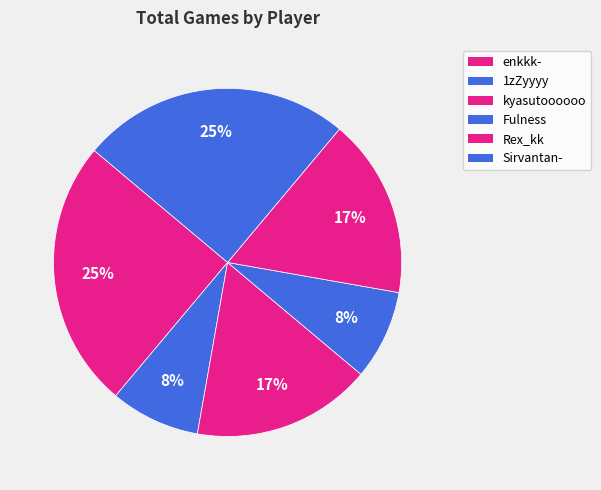

Is there any slice that represents more than half of the pie?

No